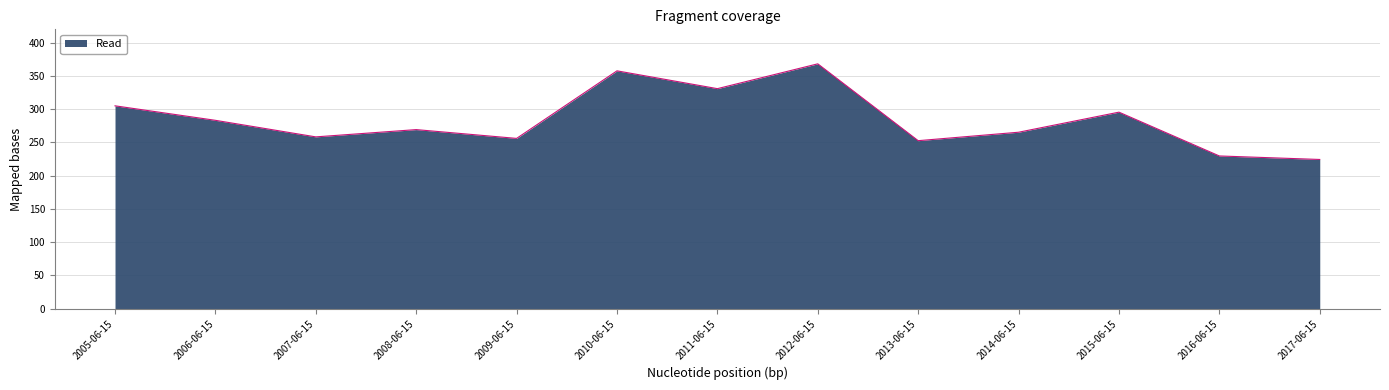

The chart shows a value of 258.3 at 2007-06-15. True or false?

True